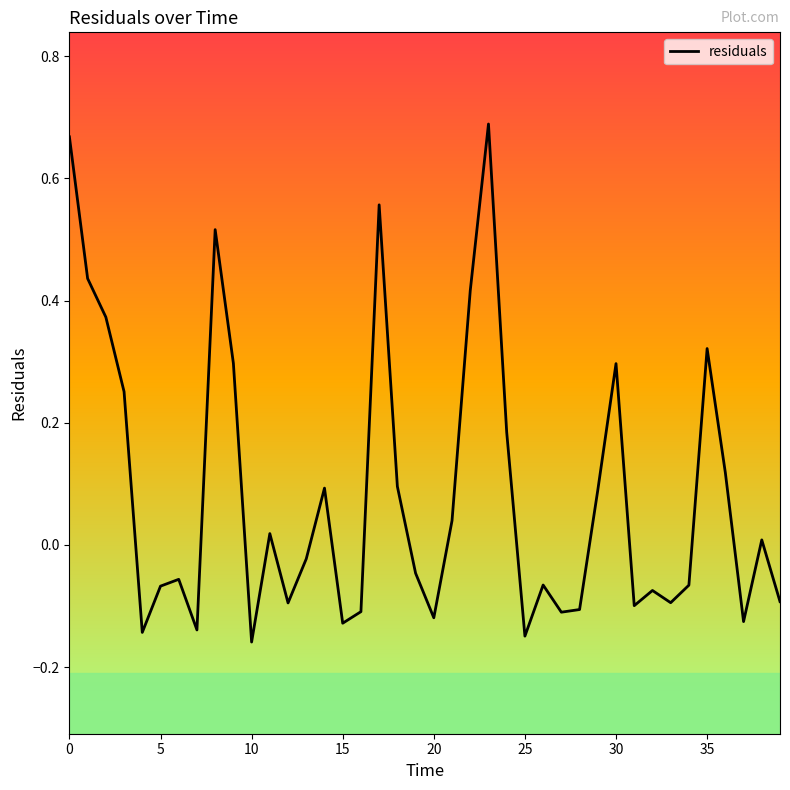

What is the difference between the maximum and minimum values?

0.8